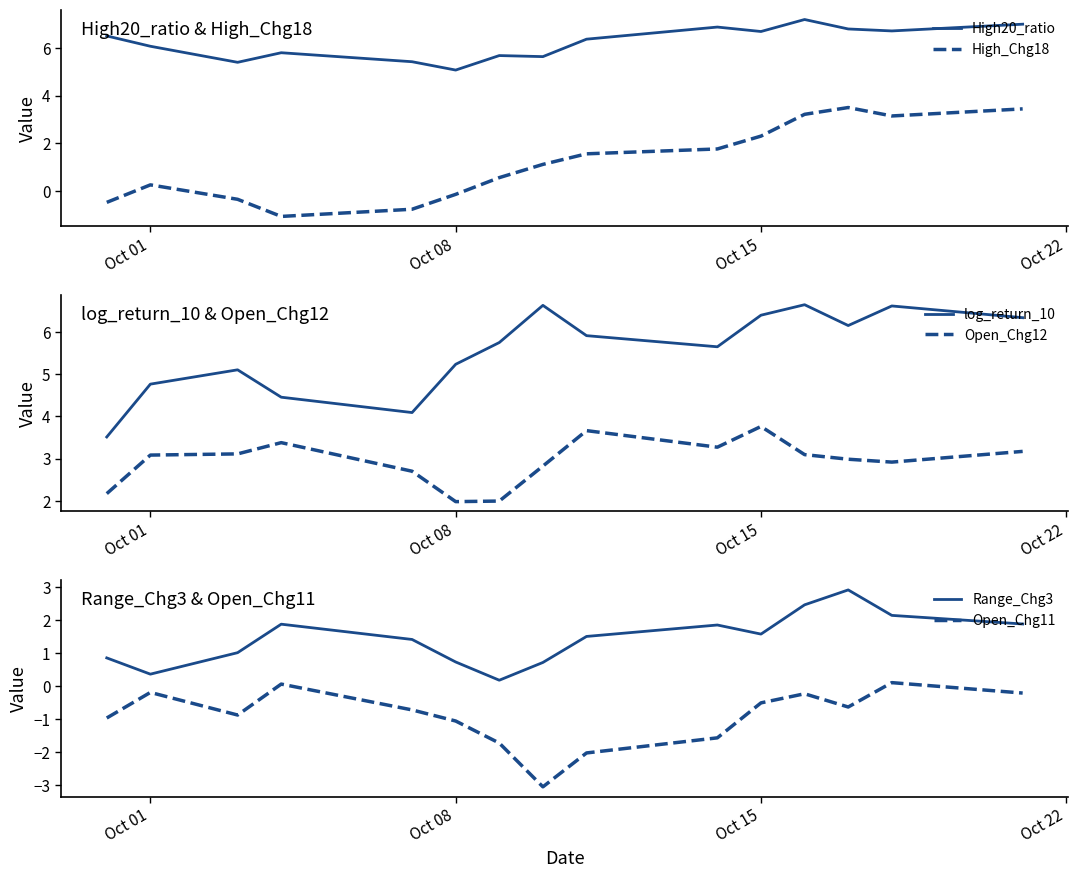

Does the chart have visible grid lines?

No